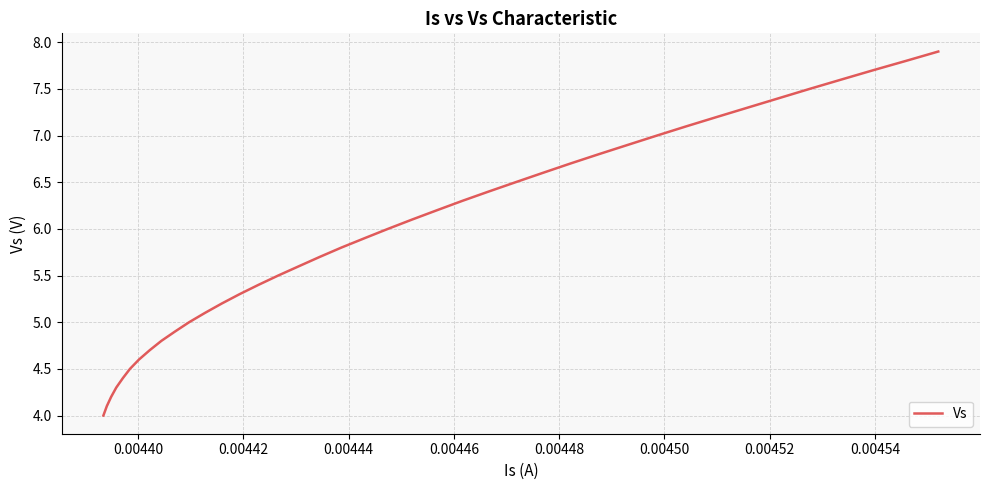

True or false: there are more than 0 points higher than both neighbors.

False